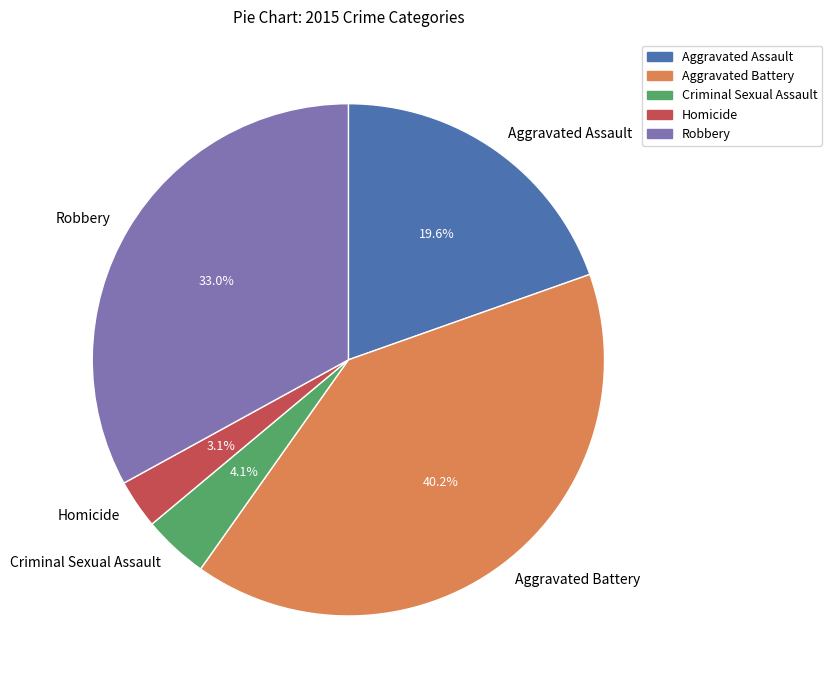

Is it true that Aggravated Assault is 25% of the pie?

False